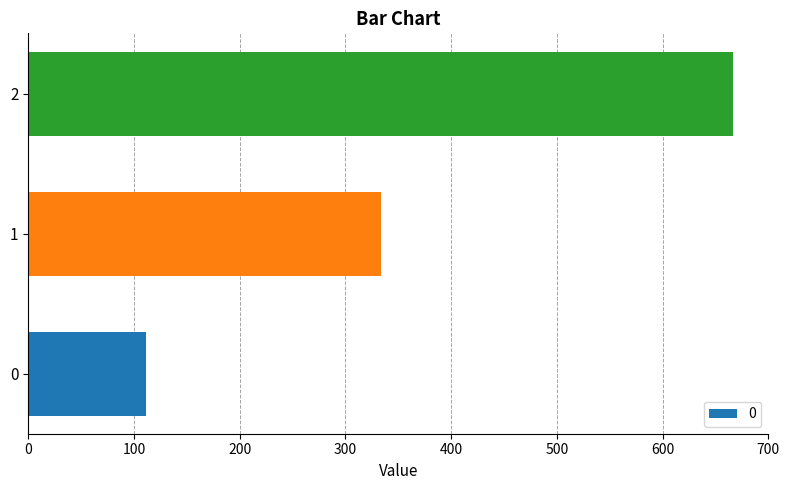

Approximately how many times larger is the value at 2 compared to 1?

2.0